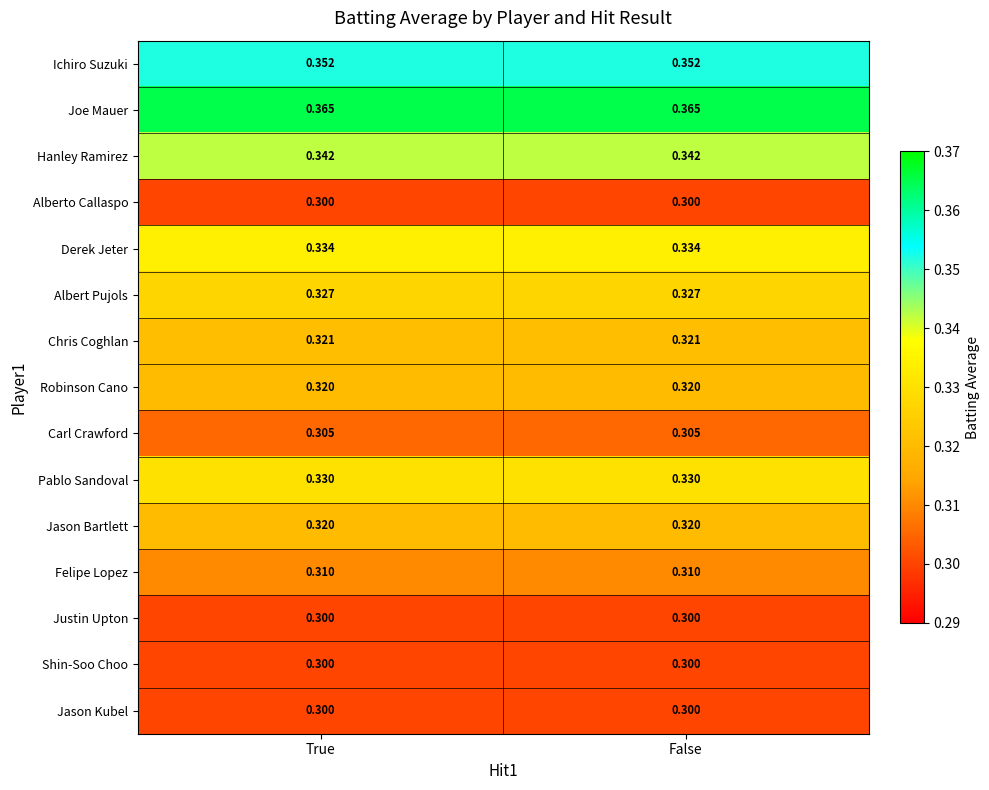

Which series has the largest total across all categories?

Joe Mauer